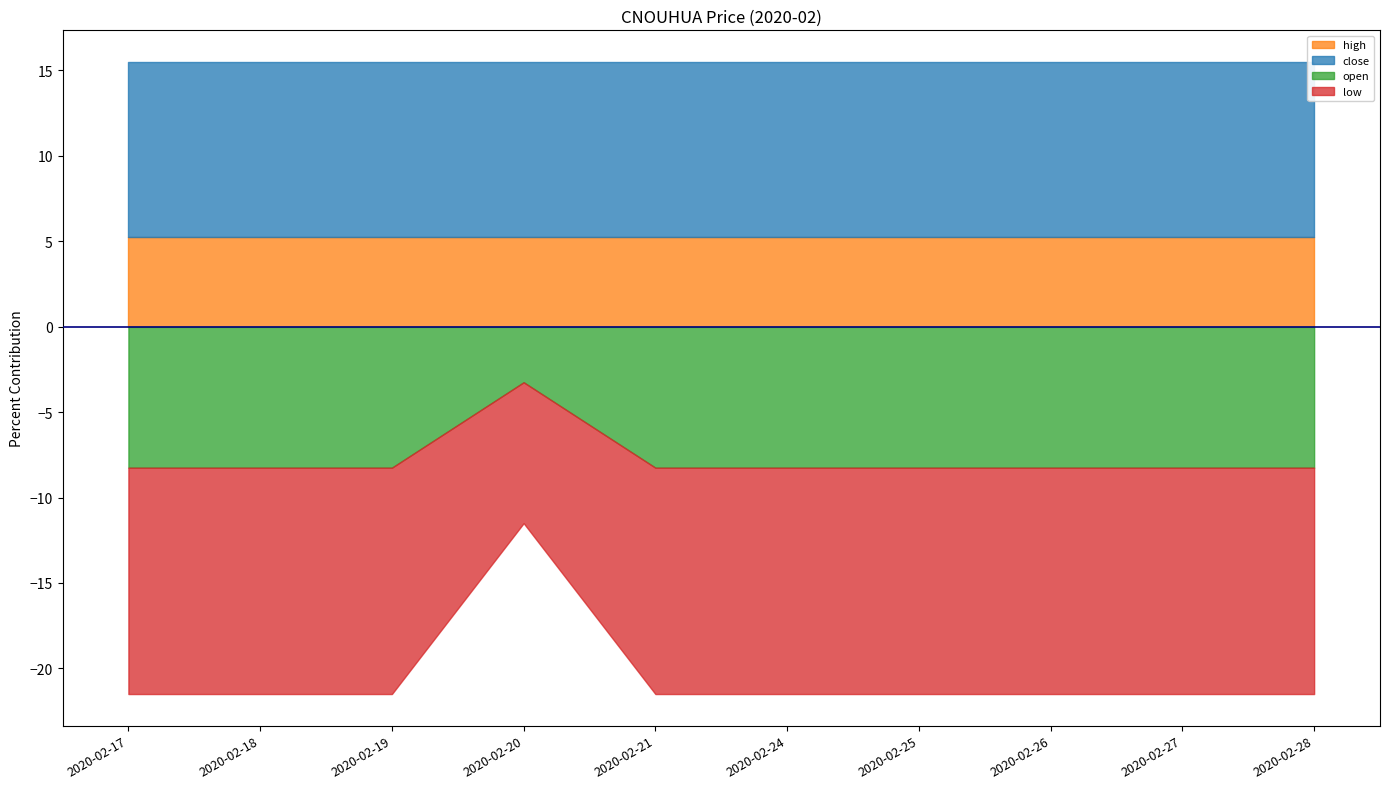

Which series has the widest spread of values?

open